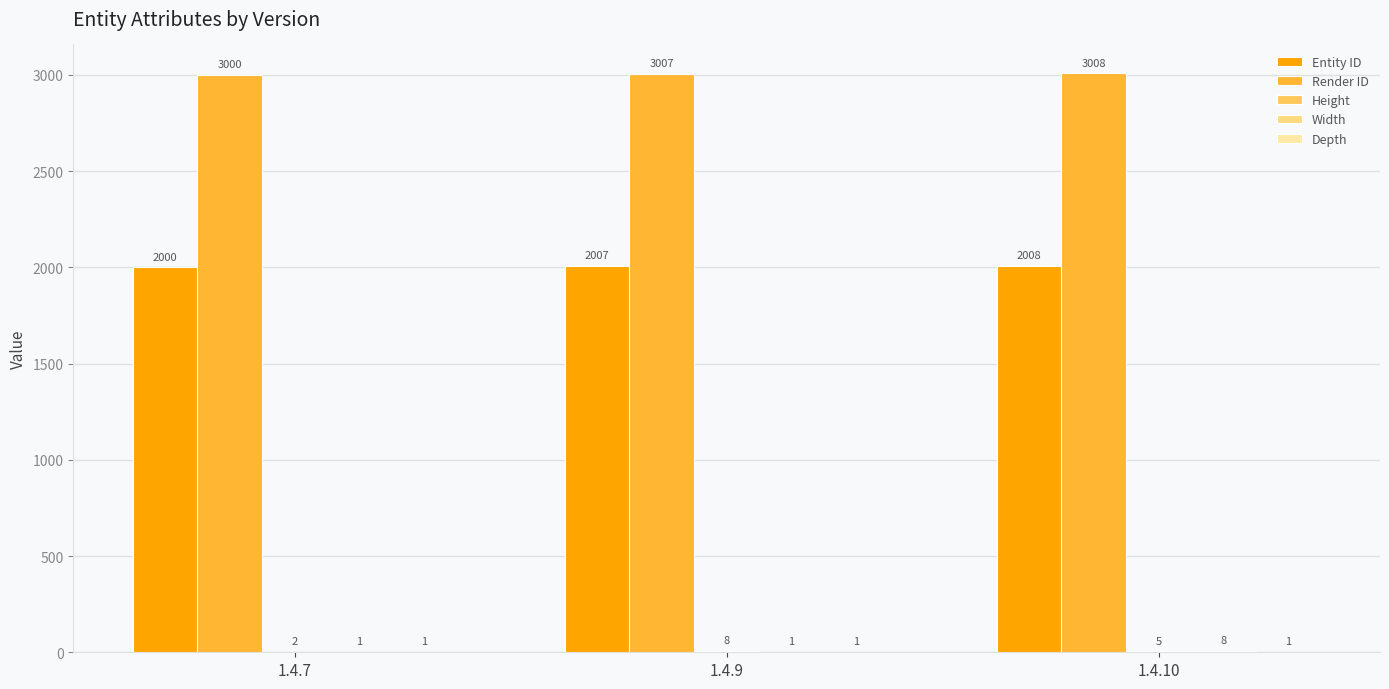

Reading left to right, extract all data points from this chart.

Entity ID: 2000	2007	2008
Render ID: 3000	3007	3008
Height: 2	8	5
Width: 1	1	8
Depth: 1	1	1